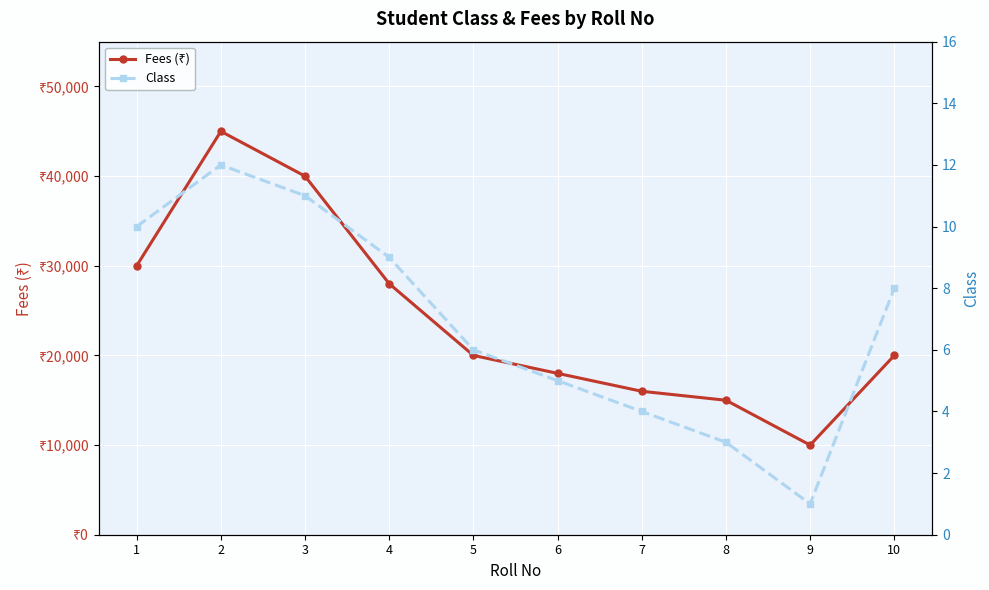

At how many categories does at least one series exceed 17117?

7